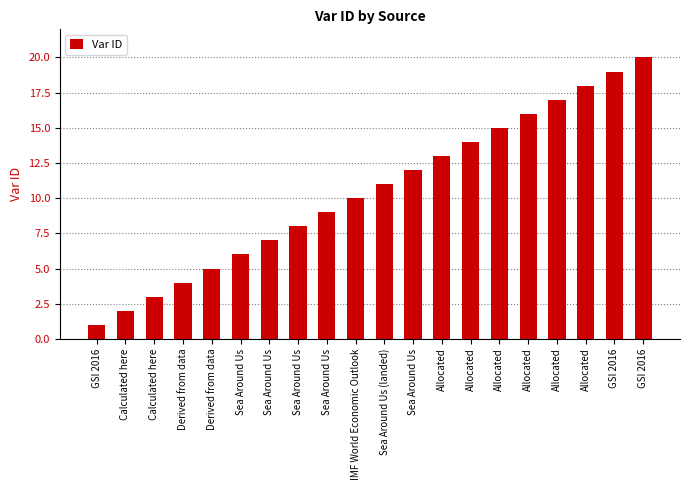

Are the bars horizontal?

No